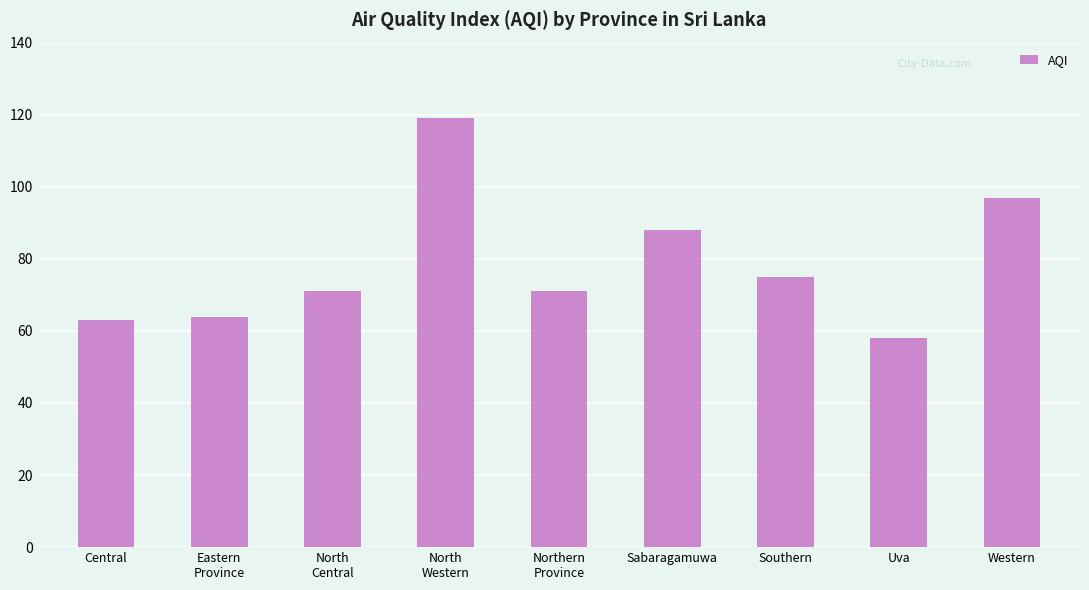

Between Western and Eastern
Province, which is larger?

Western